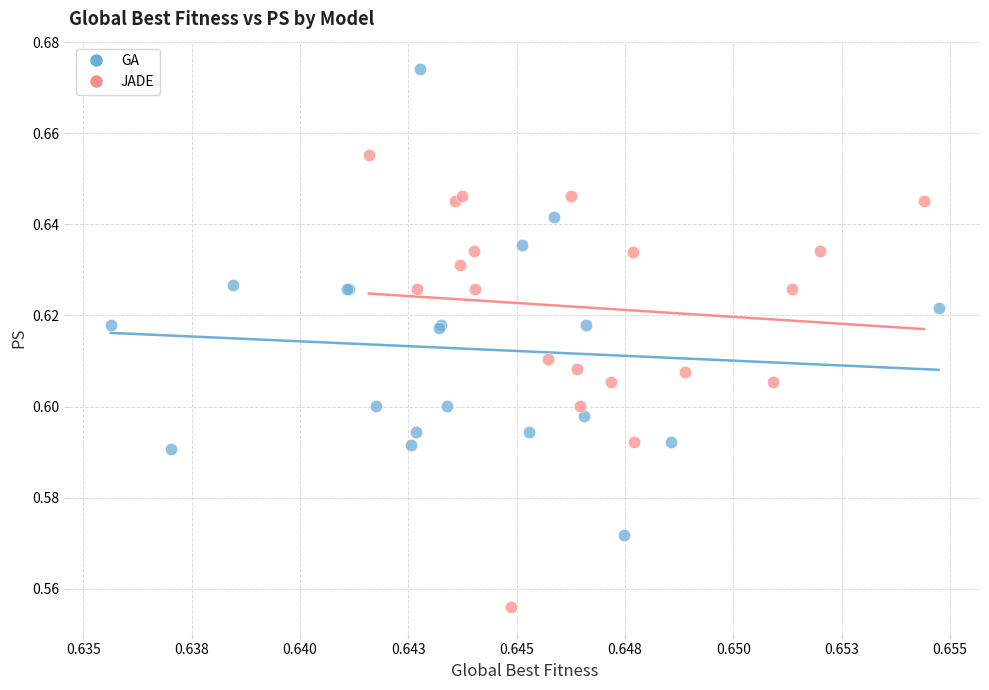

Which series contains the lowest Y value?

JADE